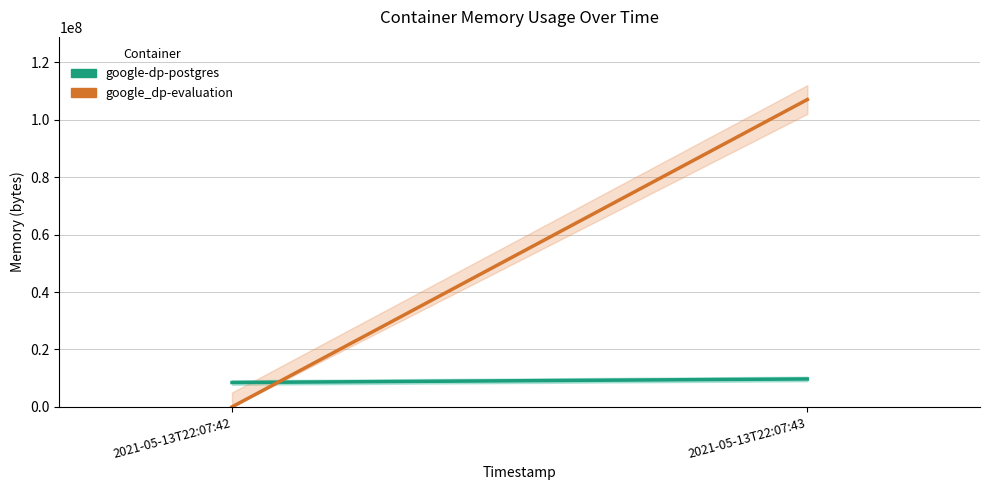

The google_dp-evaluation series shows -53942415 at 2021-05-13T22:07:42. True or false?

False